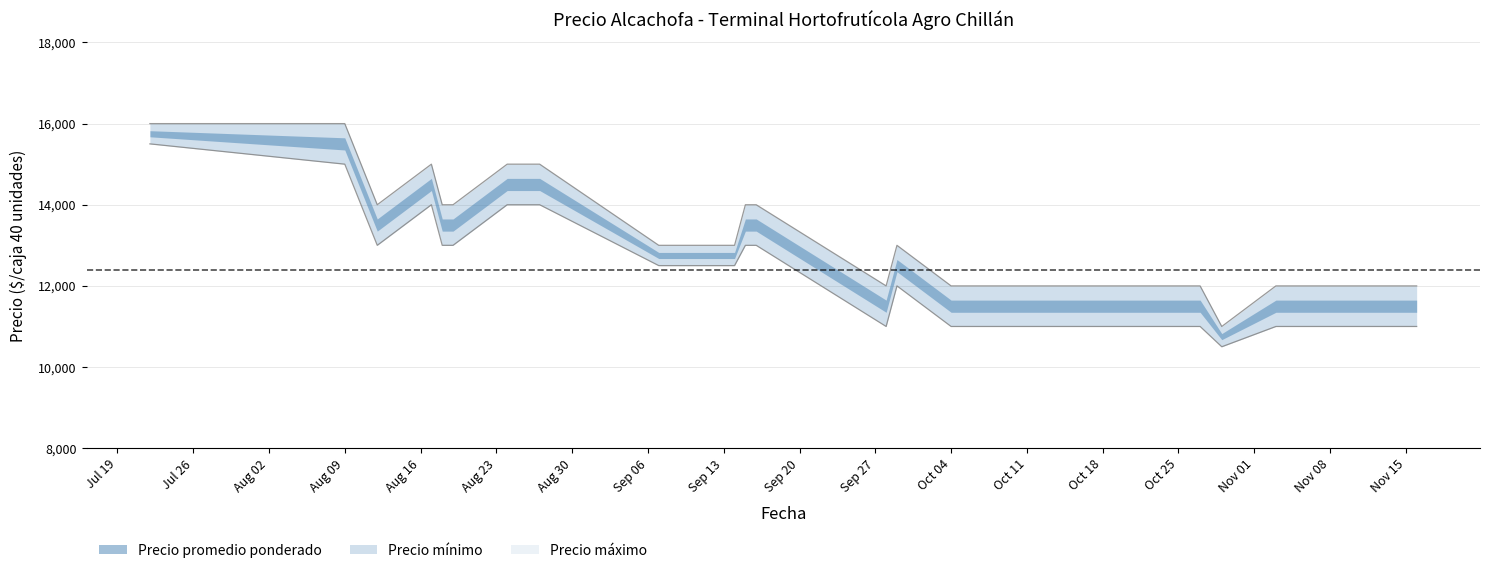

The value of Precio promedio ponderado at 2021-11-12 is 11500. True or false?

True